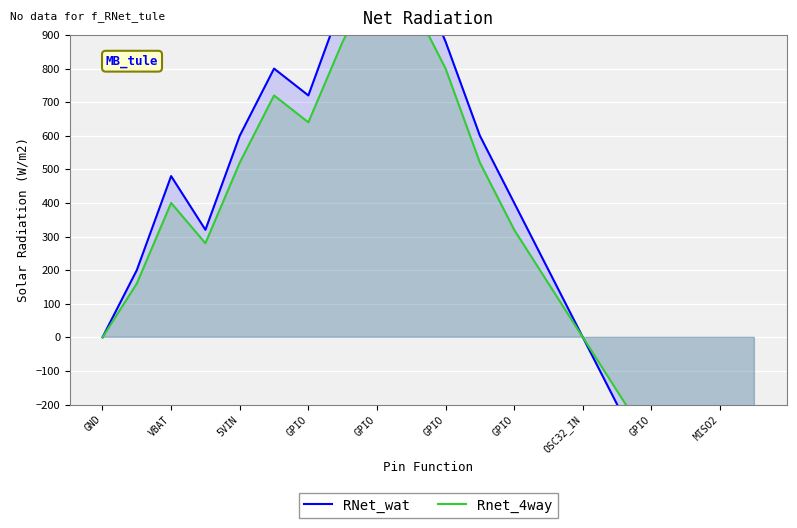

Read the Rnet_4way value at 13, to the nearest 100.

200